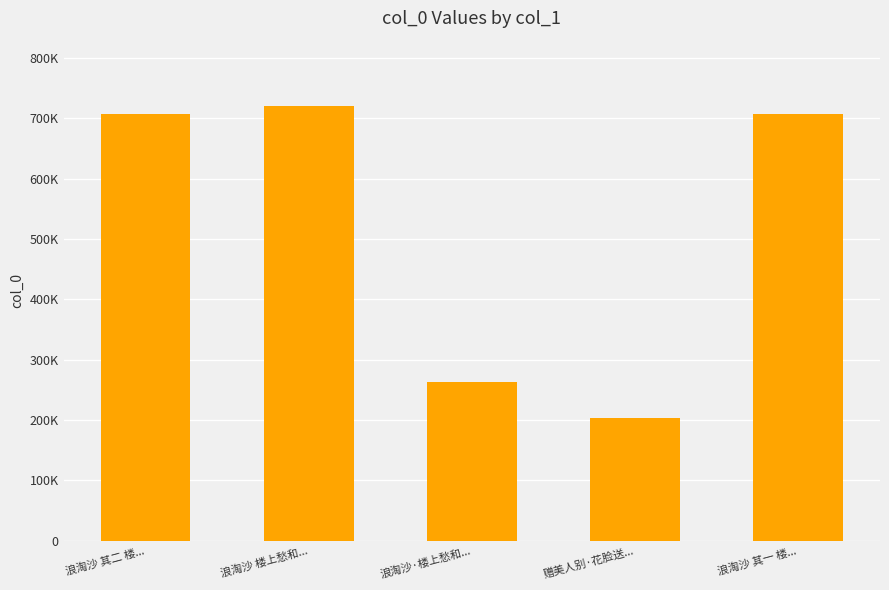

What is the sum of all values?

2604487